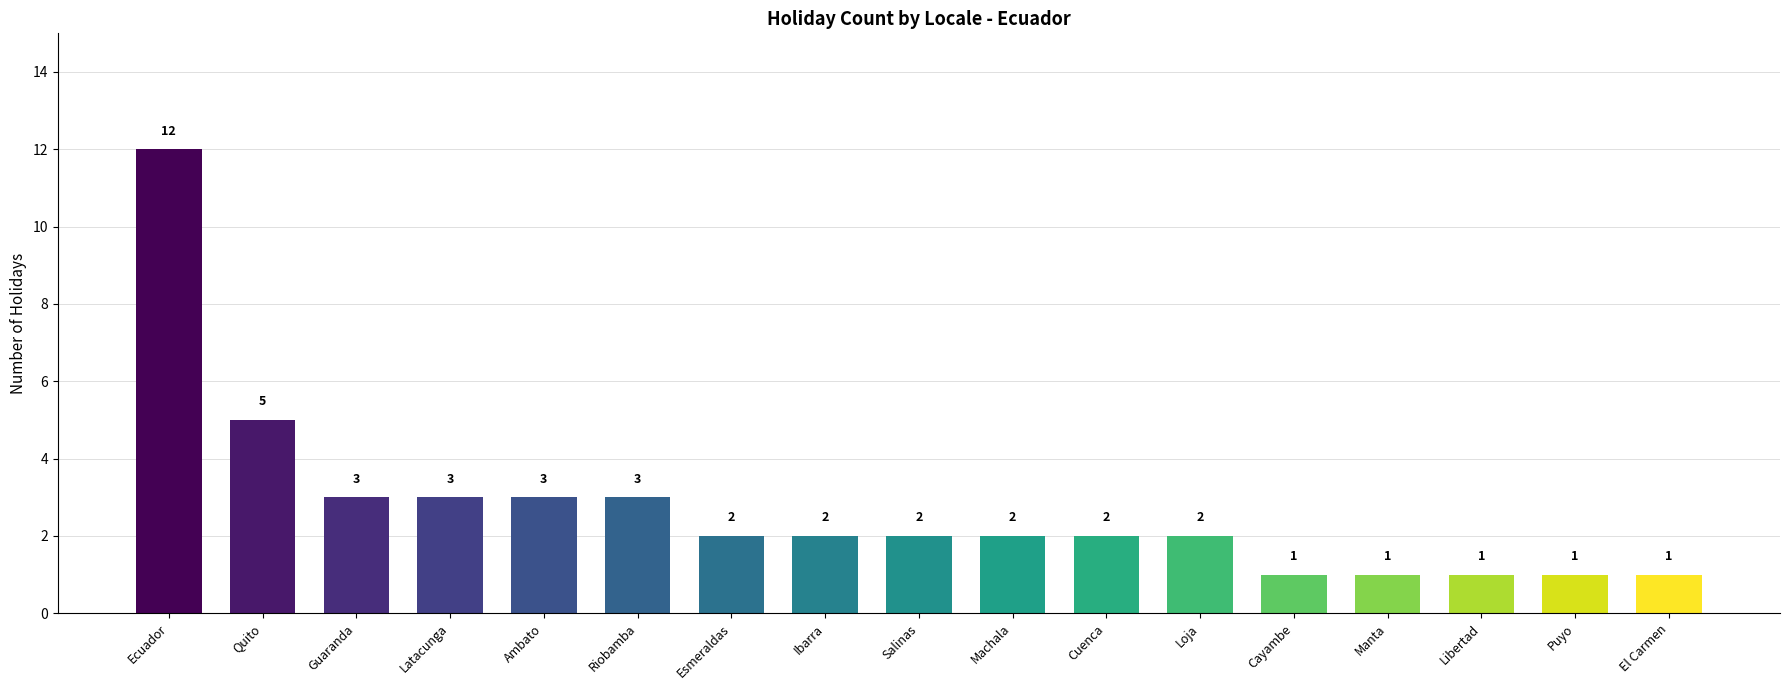

Count the number of categories in the chart.

17